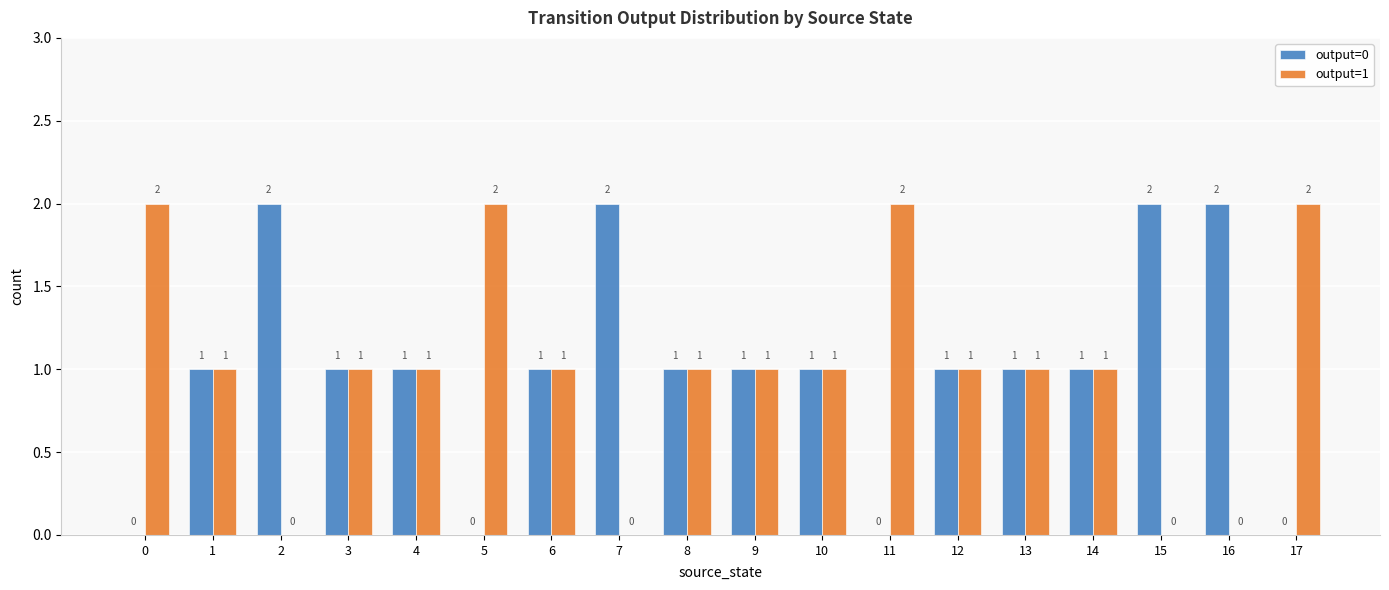

What is the maximum value shown in the chart?

2